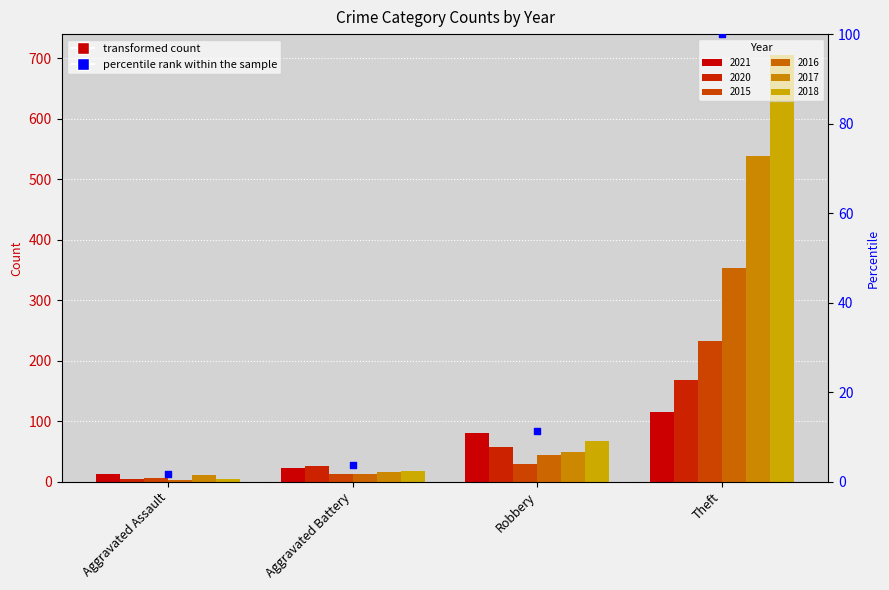

What is the change in value from Aggravated Battery to Theft?

+96.3